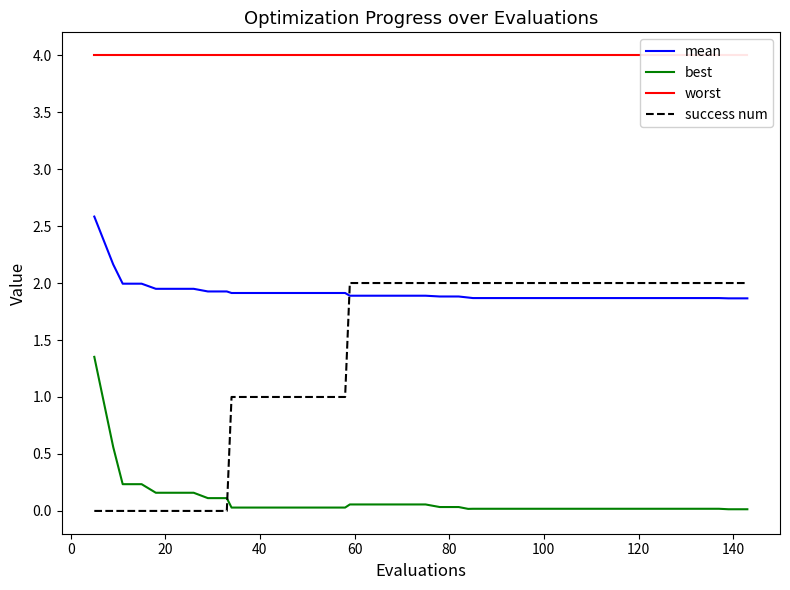

True or false: mean and best cross at least once.

False